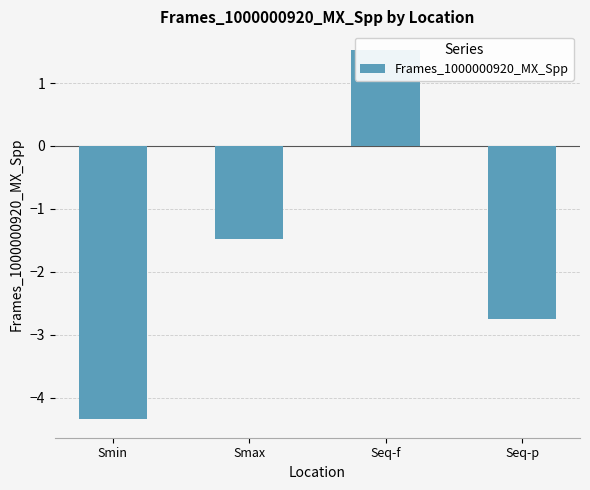

What is the average value?

-1.8